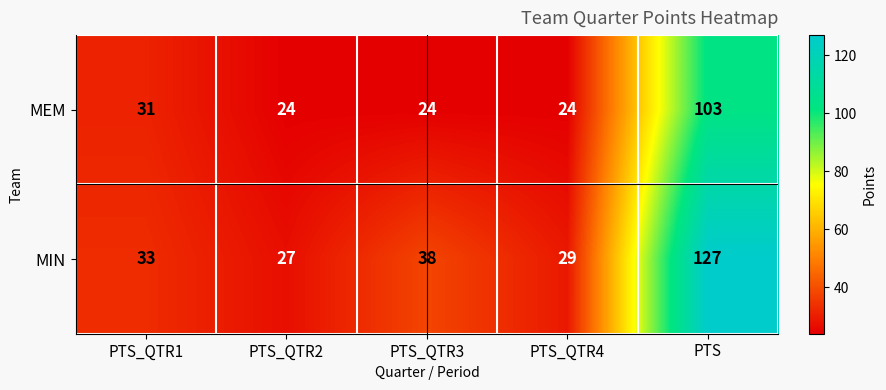

What is the spread (max minus min) of values at PTS_QTR3?

14